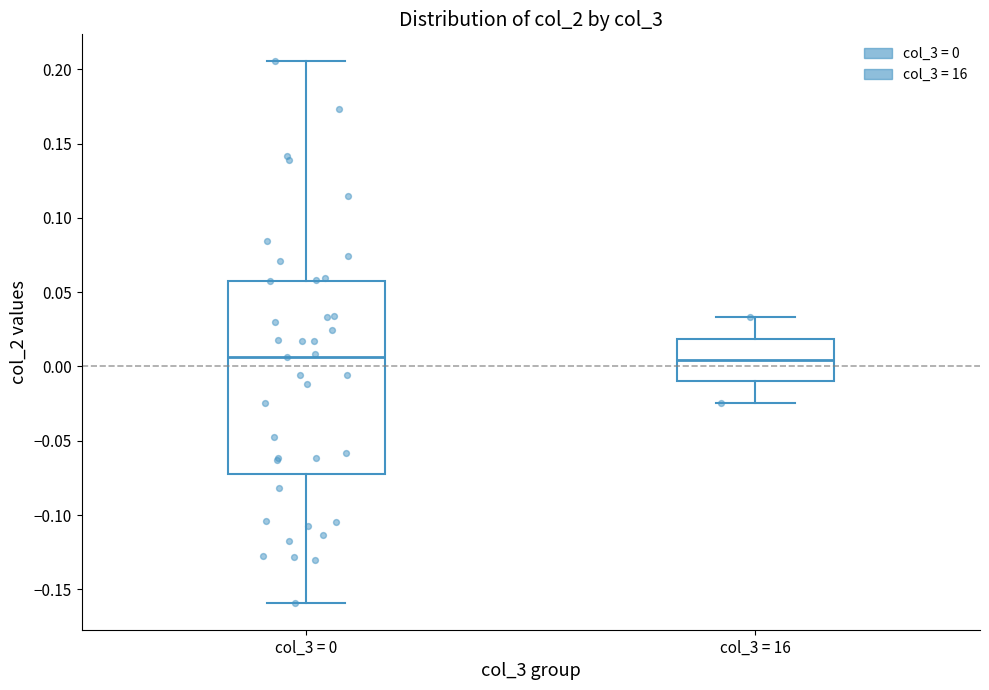

Reading left to right, read every box against the y-axis: the position of its median line, the range the box covers, and the ends of its whiskers. The values are not printed on the chart, so give them approximately, as read against the axis.

col_3 = 0: median 0.005, box -0.070 to 0.060, whiskers -0.160 to 0.205
col_3 = 16: median 0.005, box -0.010 to 0.020, whiskers -0.025 to 0.035